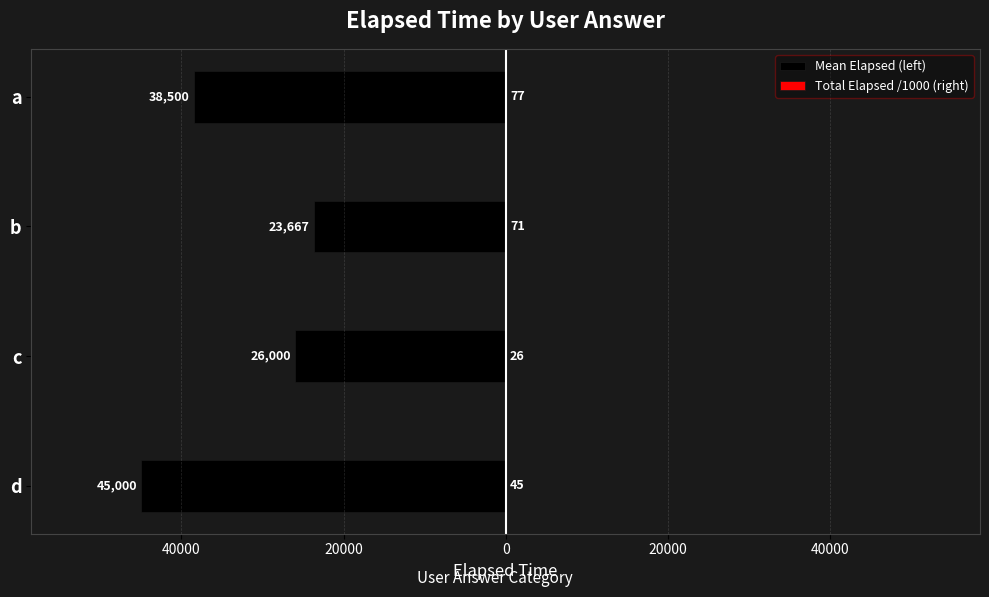

List the series in order of their peak value, lowest first.

Mean Elapsed (left), Total Elapsed /1000 (right)